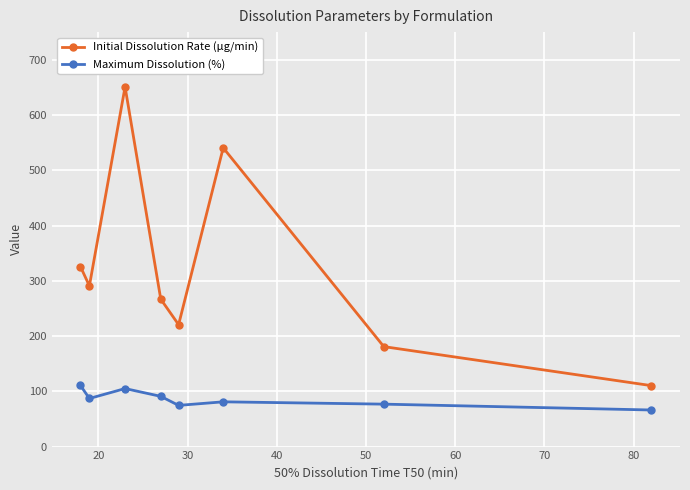

True or false: Initial Dissolution Rate (µg/min) has more than 1 points higher than both neighbors.

True